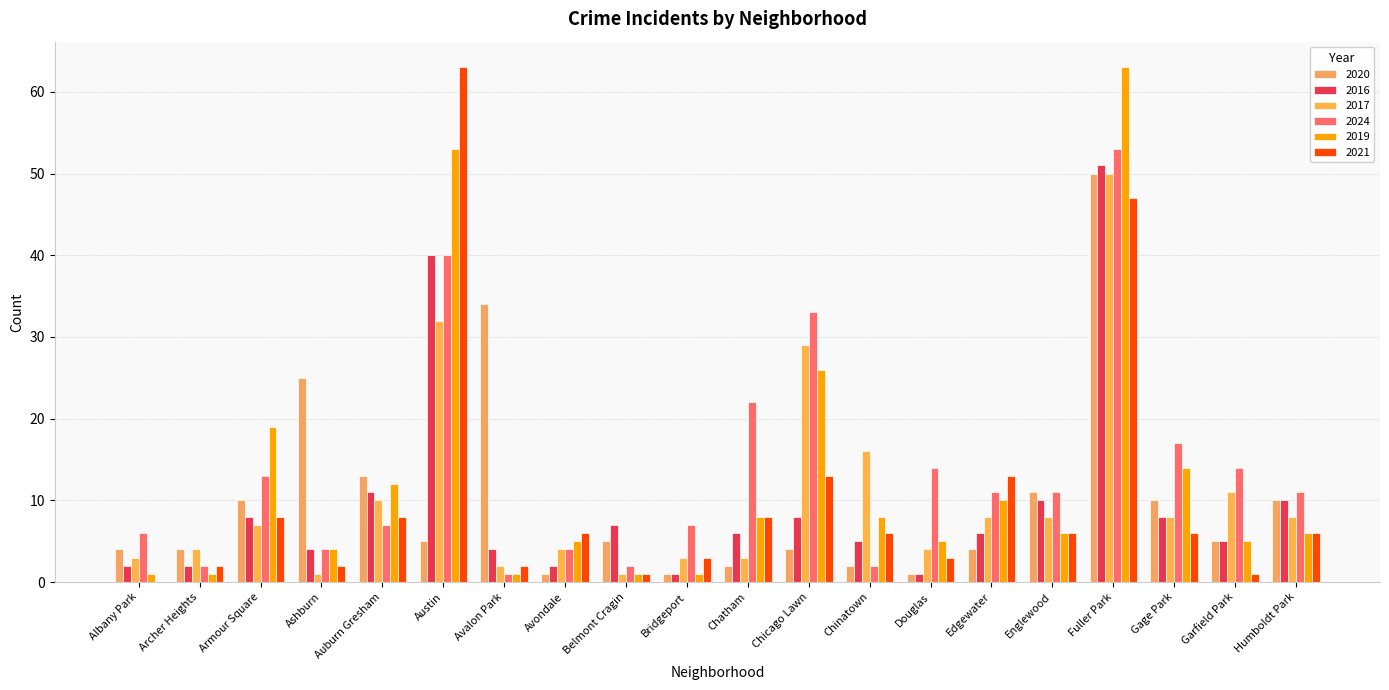

How many values in 2021 are above zero?

19